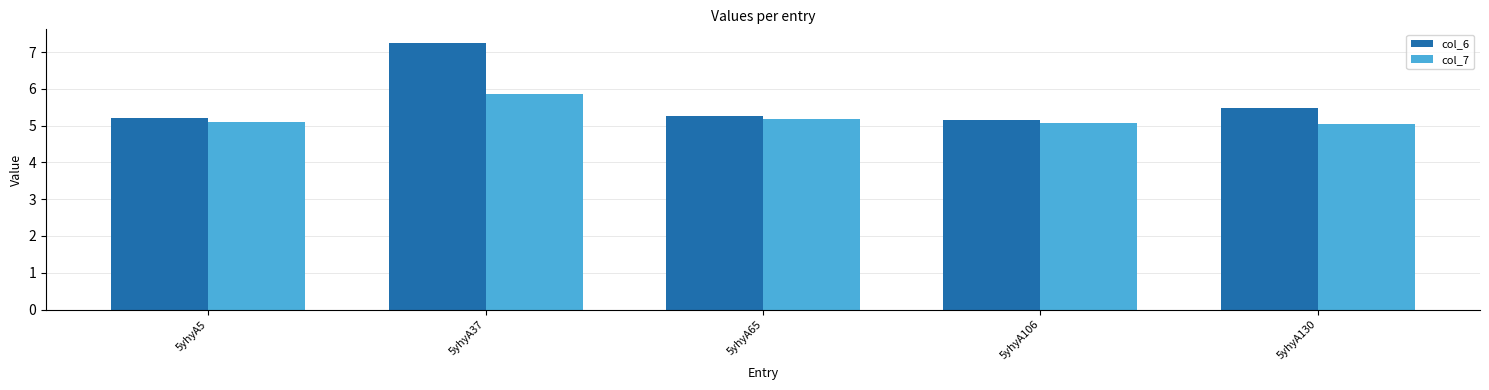

At which label does col_6 reach its peak?

5yhyA37